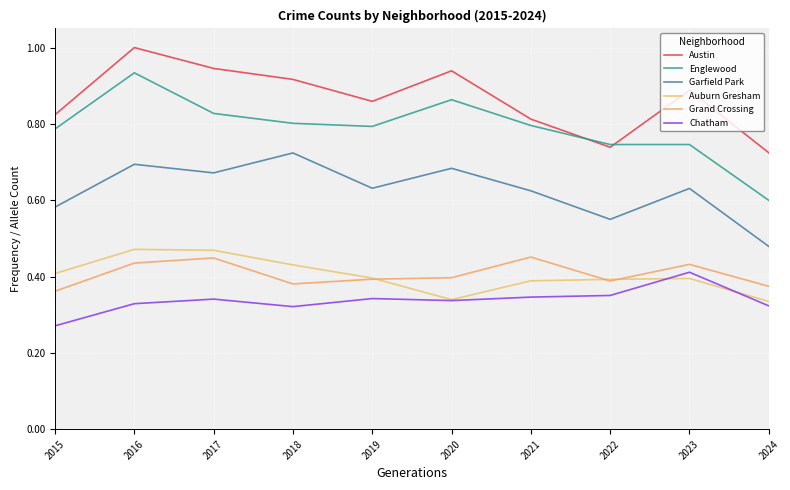

What is the smallest value displayed?

0.3